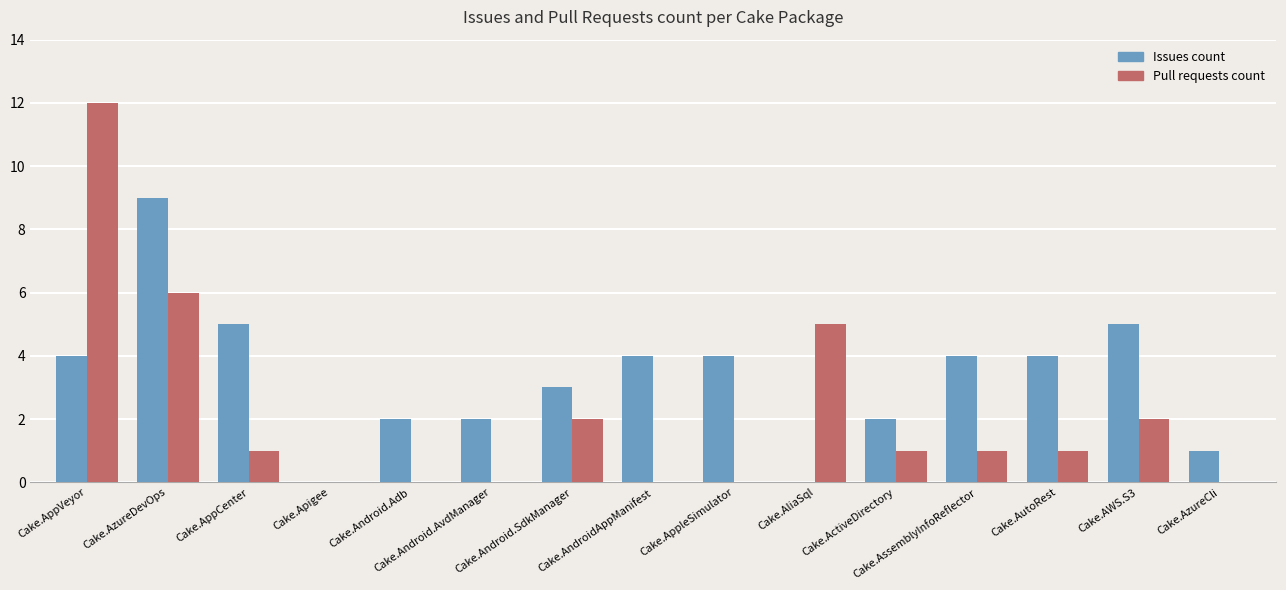

Reading left to right, list all the values displayed in this chart.

Issues count: Cake.AppVeyor=4	Cake.AzureDevOps=9	Cake.AppCenter=5	Cake.Apigee=0	Cake.Android.Adb=2	Cake.Android.AvdManager=2	Cake.Android.SdkManager=3	Cake.AndroidAppManifest=4	Cake.AppleSimulator=4	Cake.AliaSql=0	Cake.ActiveDirectory=2	Cake.AssemblyInfoReflector=4	Cake.AutoRest=4	Cake.AWS.S3=5	Cake.AzureCli=1
Pull requests count: Cake.AppVeyor=12	Cake.AzureDevOps=6	Cake.AppCenter=1	Cake.Apigee=0	Cake.Android.Adb=0	Cake.Android.AvdManager=0	Cake.Android.SdkManager=2	Cake.AndroidAppManifest=0	Cake.AppleSimulator=0	Cake.AliaSql=5	Cake.ActiveDirectory=1	Cake.AssemblyInfoReflector=1	Cake.AutoRest=1	Cake.AWS.S3=2	Cake.AzureCli=0